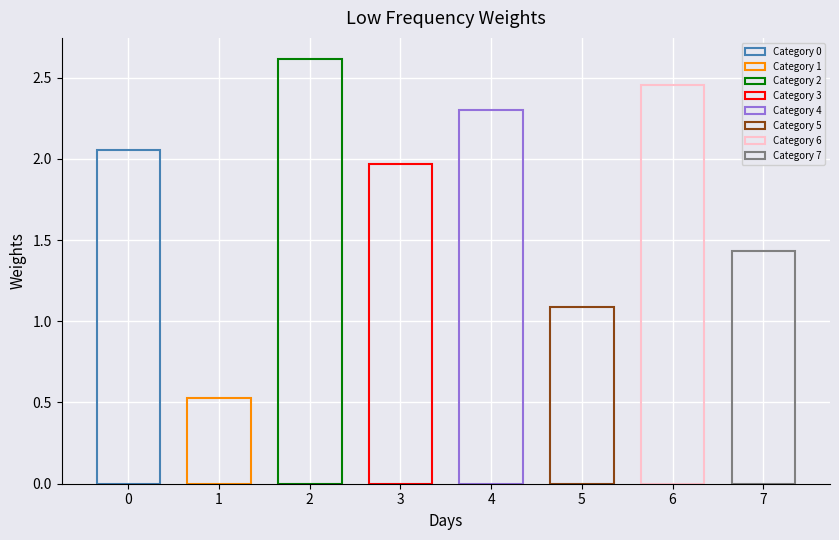

List the labels in order of value, smallest first.

1, 5, 7, 3, 0, 4, 6, 2